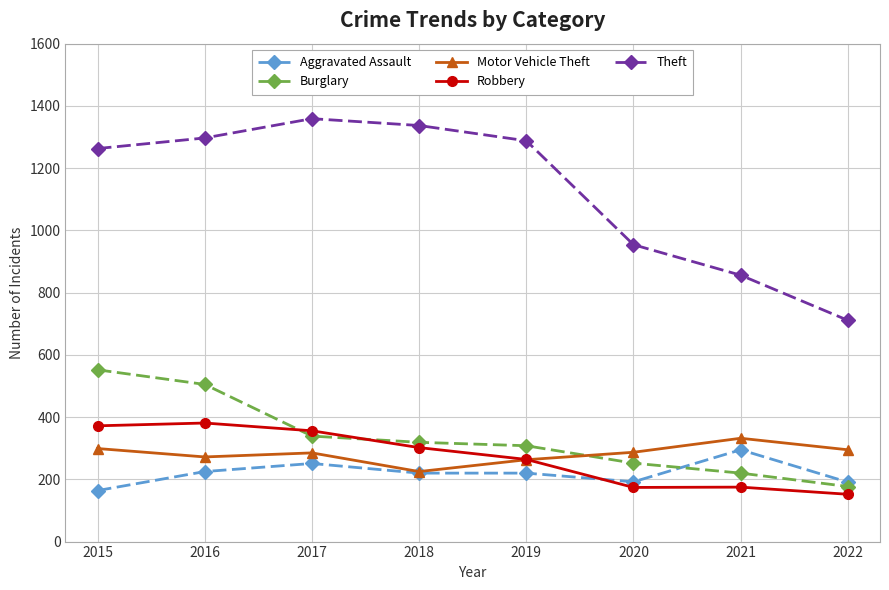

What is the difference between the highest and lowest values at 2018?

1117